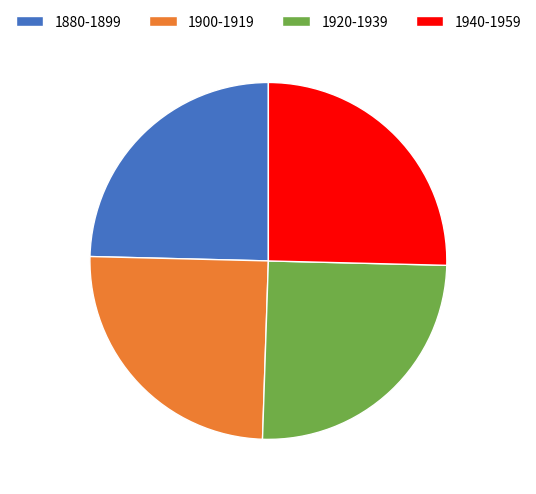

Does any single category account for the majority?

No